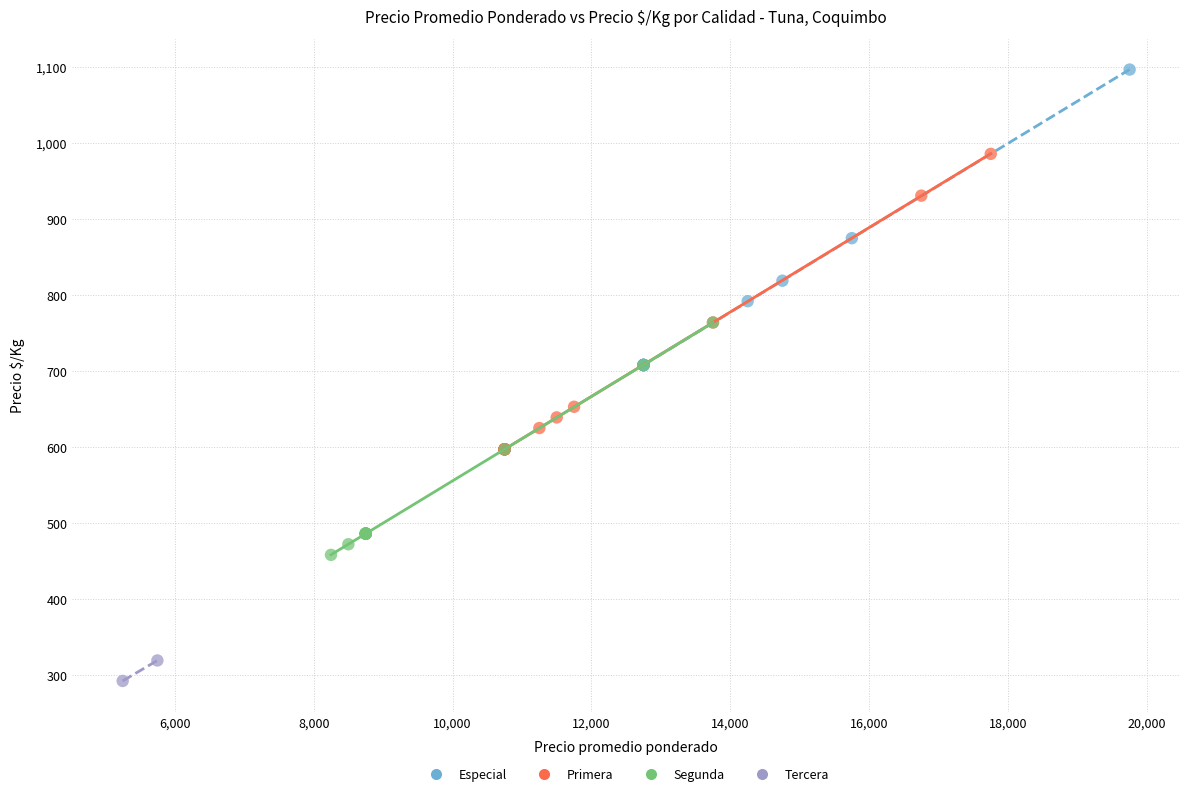

What are all the series names shown in the legend?

Especial, Primera, Segunda, Tercera